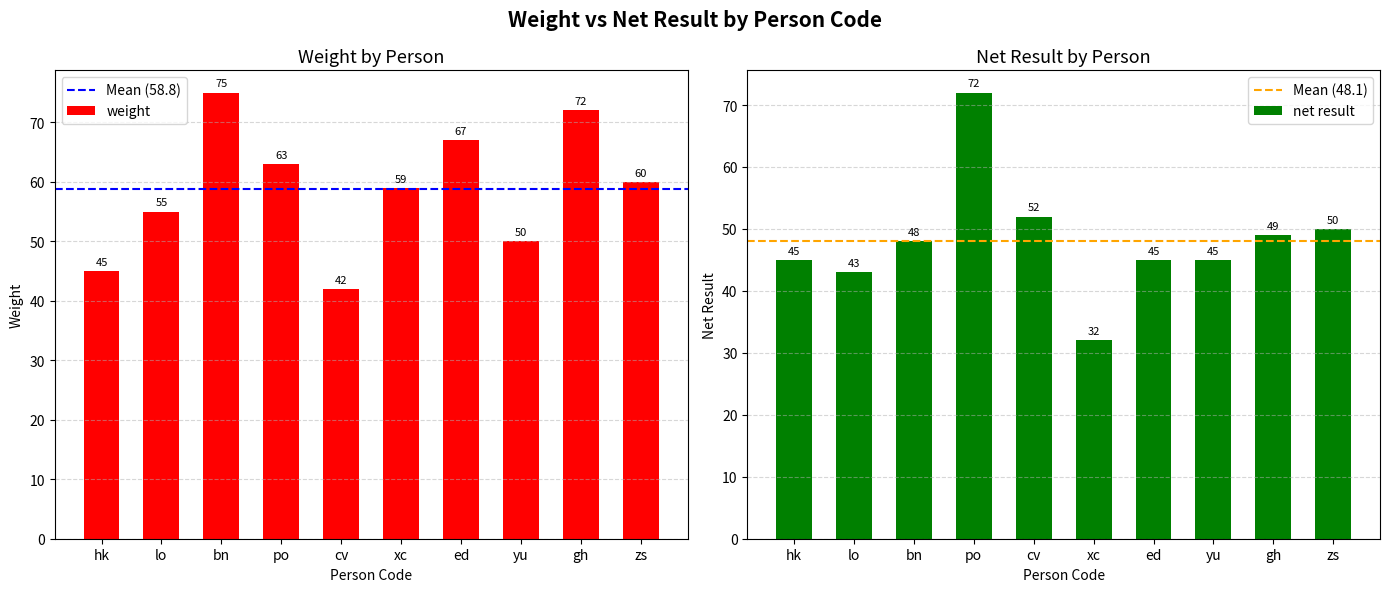

Is it true that net result equals 30 at gh?

False